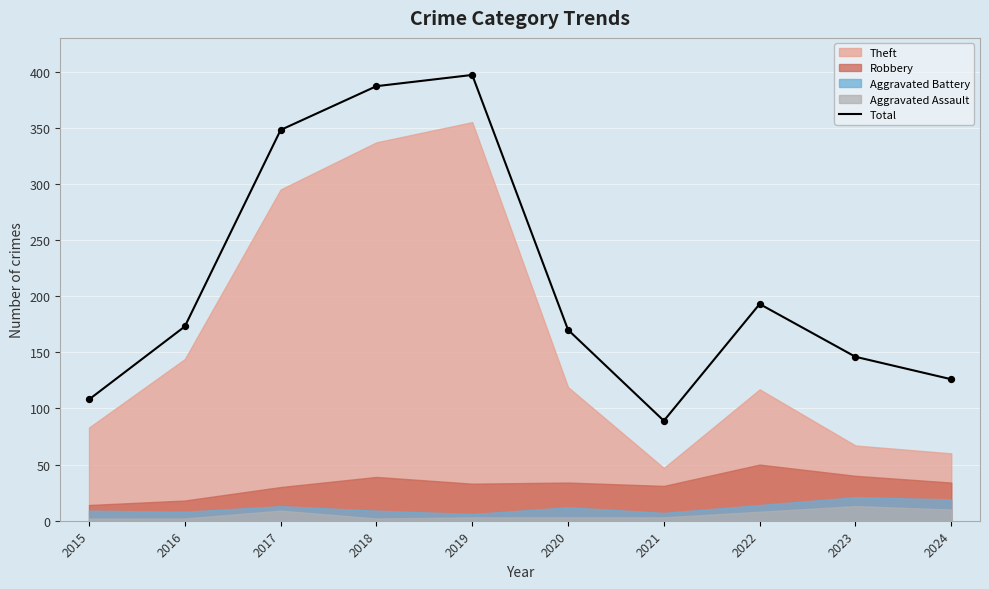

Which has a higher value, 2016 or 2020?

2016